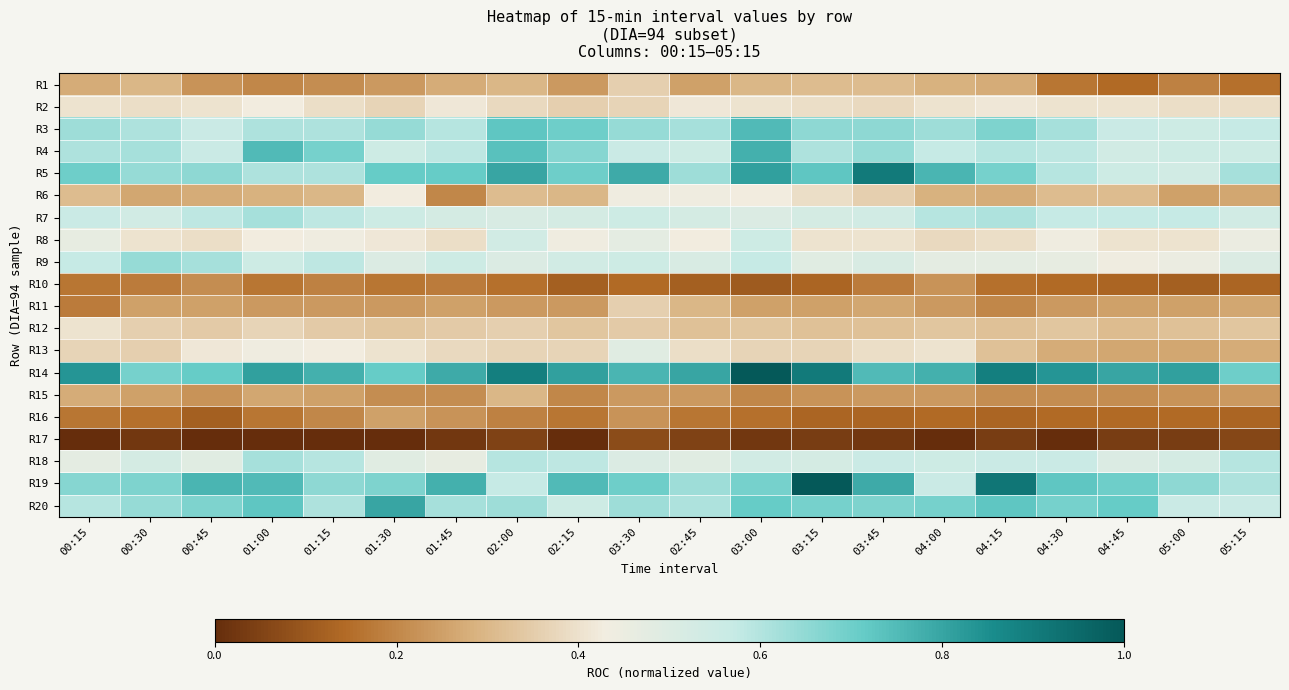

At 05:15, list the series in order from largest to smallest.

R14, R5, R19, R18, R3, R20, R4, R7, R9, R8, R2, R12, R13, R6, R11, R15, R1, R10, R16, R17